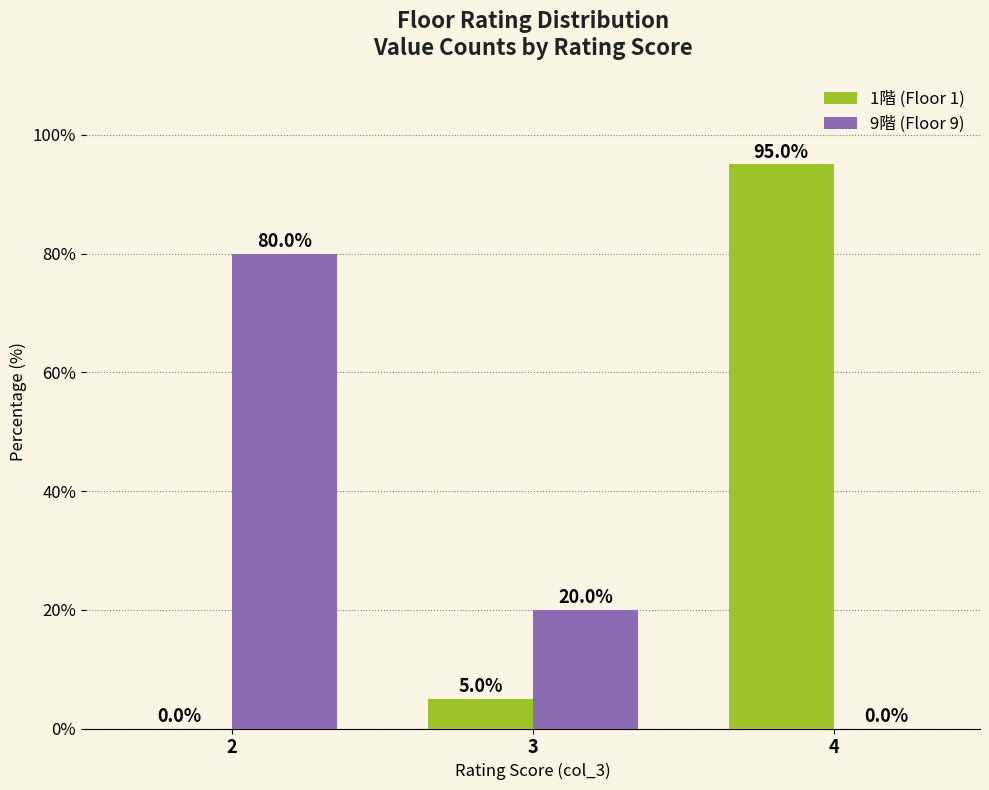

How many series are shown in this chart?

2